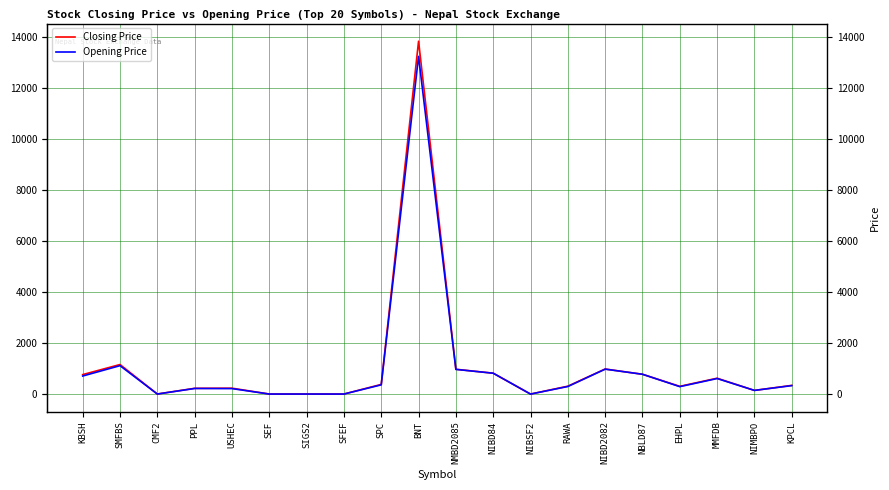

At which category is the sum across all series the highest?

BNT